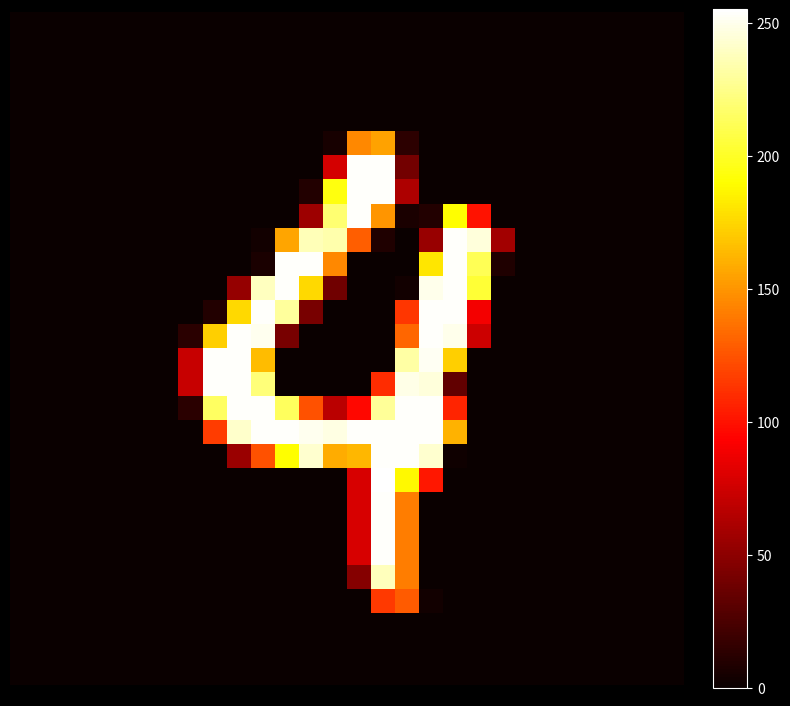

How many series are shown in this chart?

28